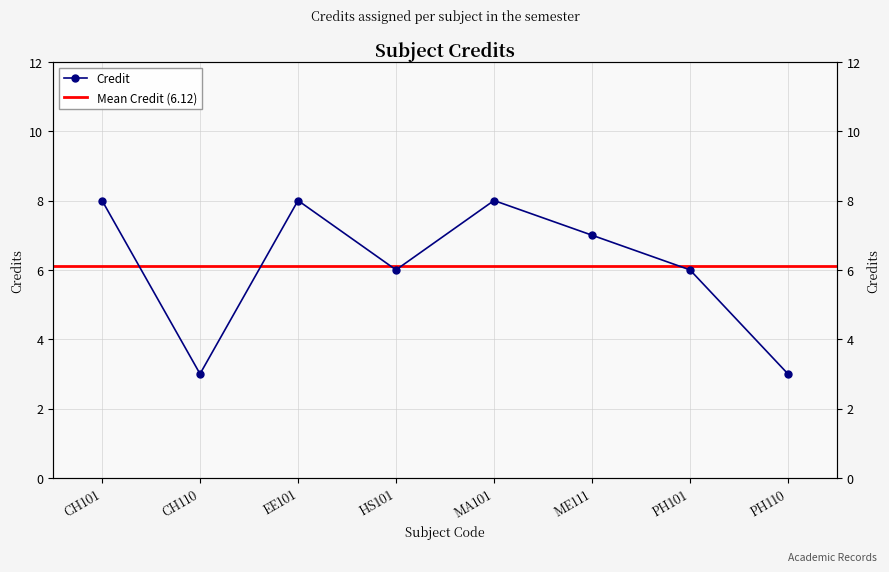

What is the difference between the second highest and minimum values?

5